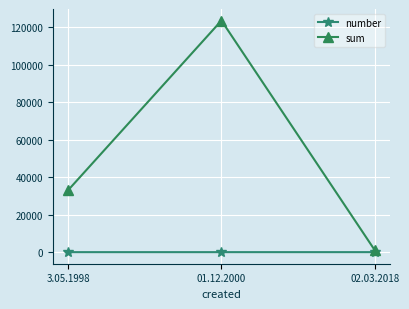

How many values in the sum series are below 33000?

1